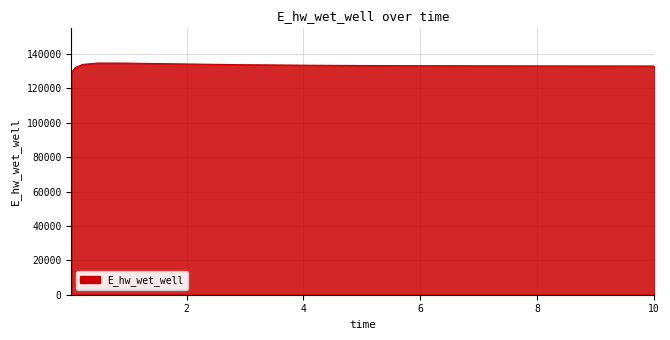

What is the difference between the maximum and minimum values?

5594.3